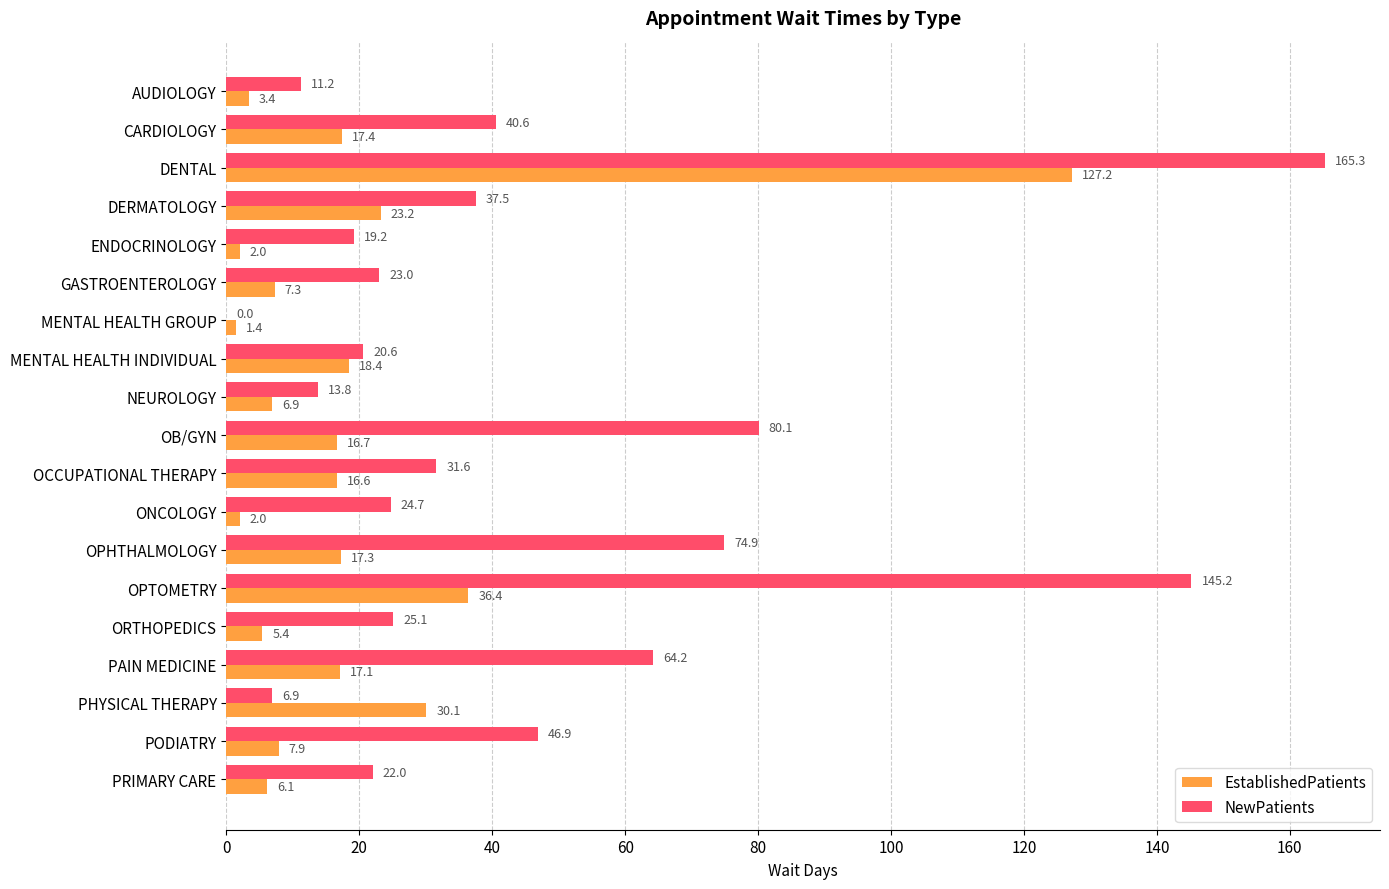

Which series has the largest total across all categories?

NewPatients